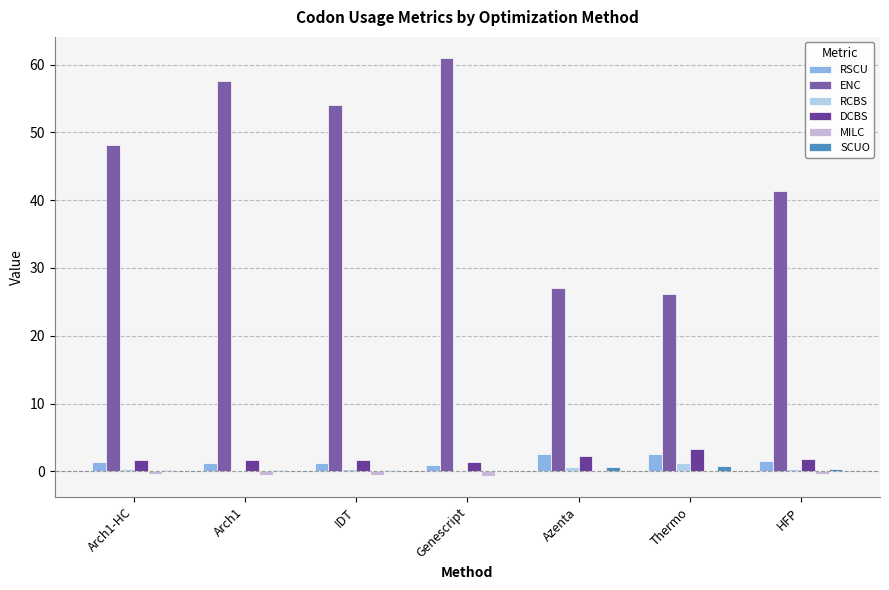

Are the bars grouped side by side (vs. stacked)?

Yes